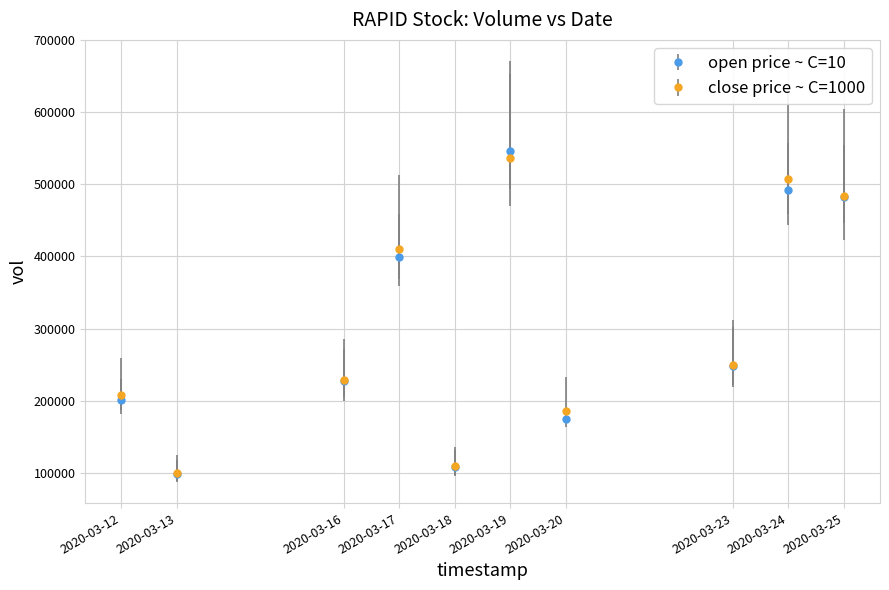

Which series has the largest range (max minus min)?

open price ~ C=10